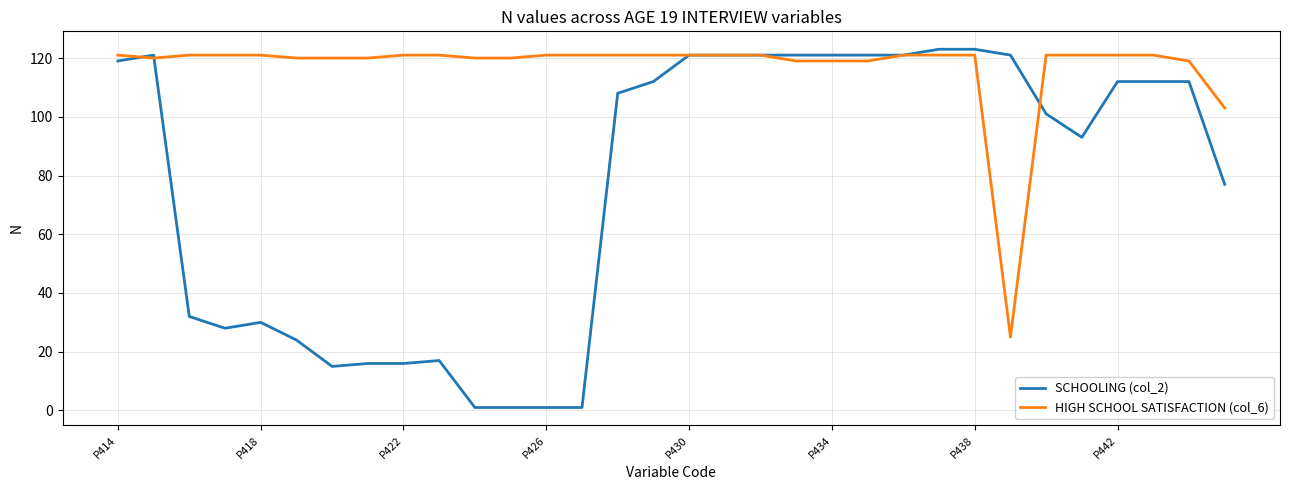

Which series has the largest total across all categories?

HIGH SCHOOL SATISFACTION (col_6)